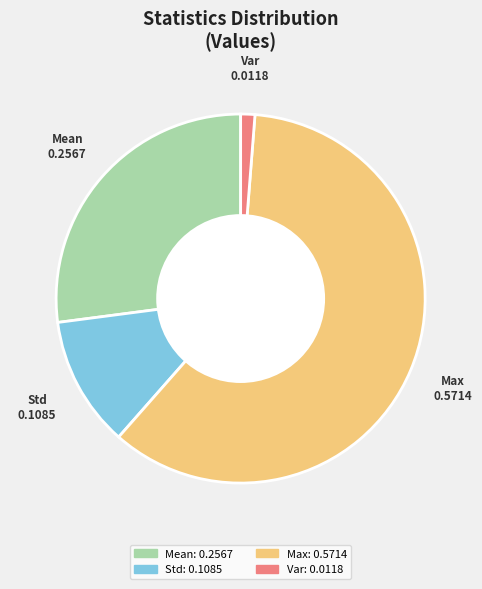

Is there a majority slice in this chart?

Yes